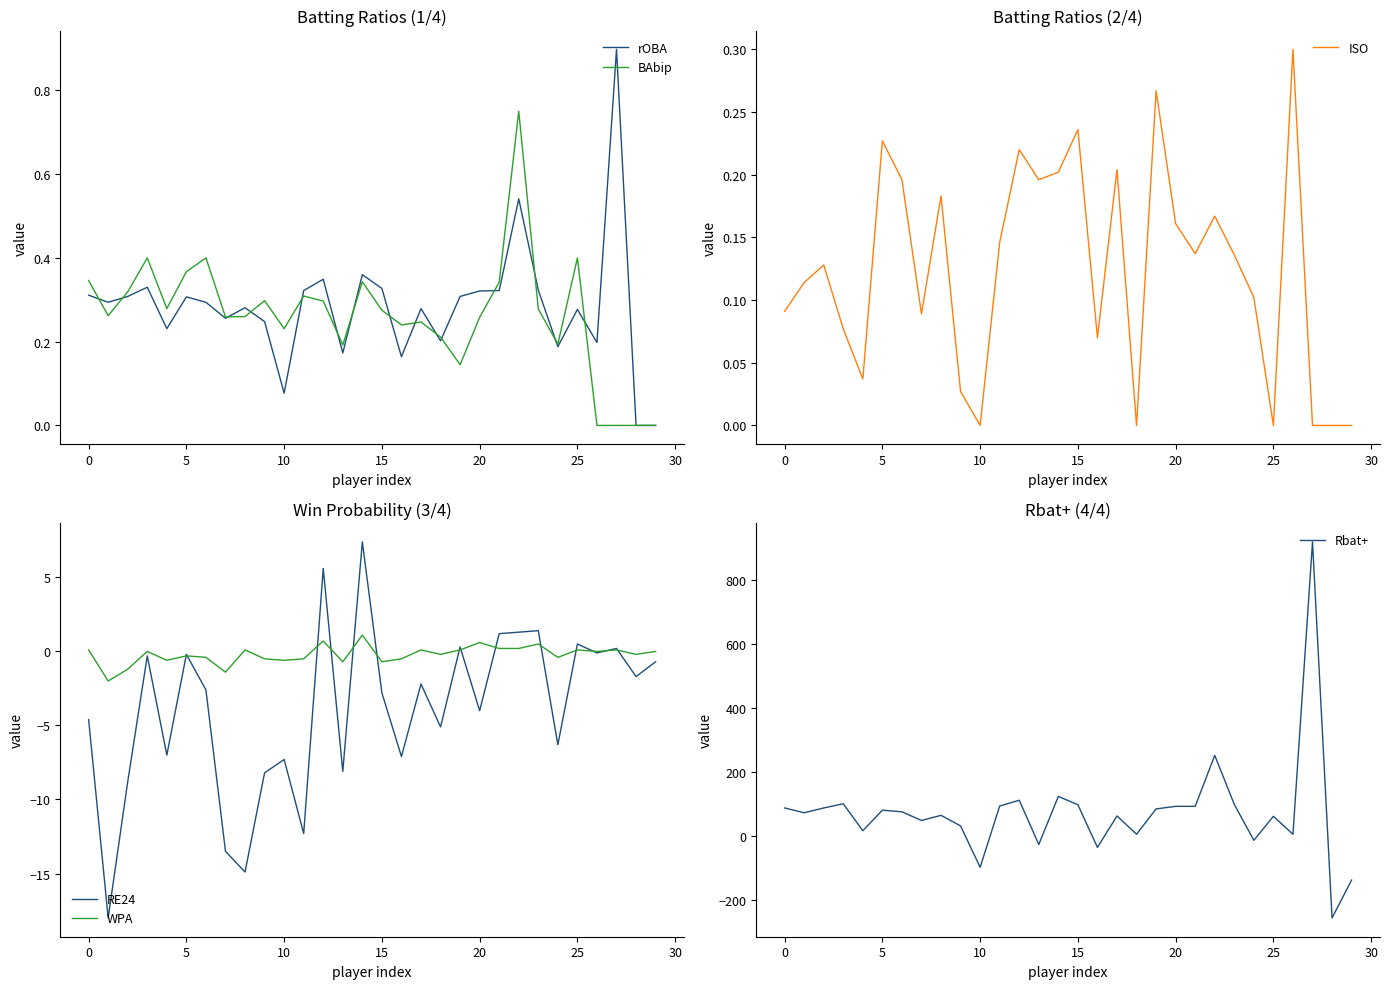

What is the highest value of the WPA series?

1.1